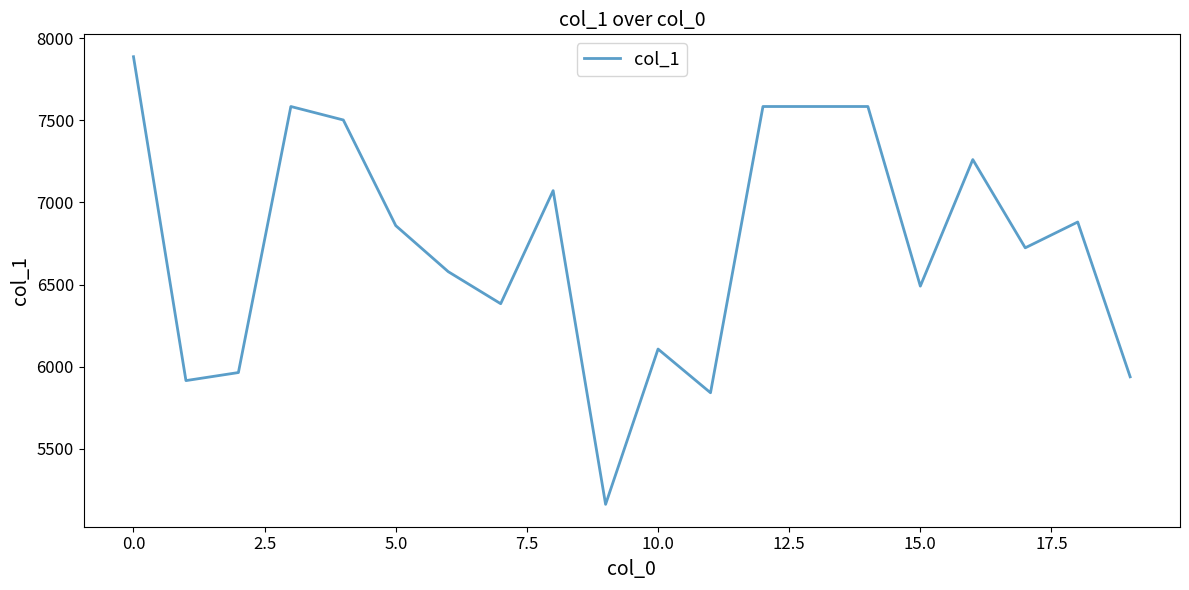

What is the smallest value displayed?

5163